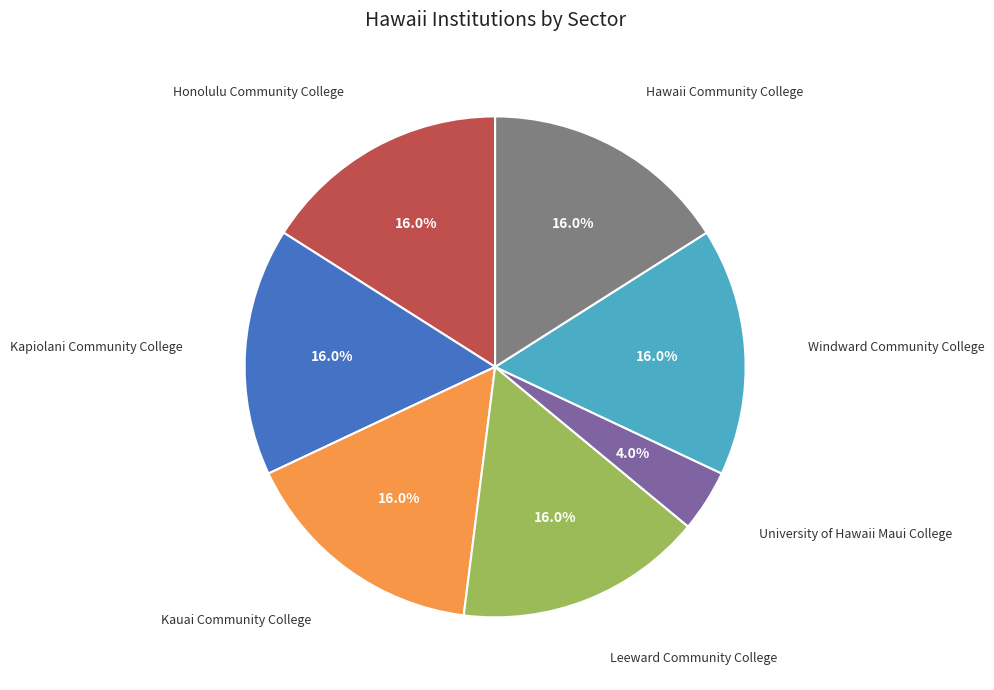

To the nearest percent, what is the average slice percentage?

14%